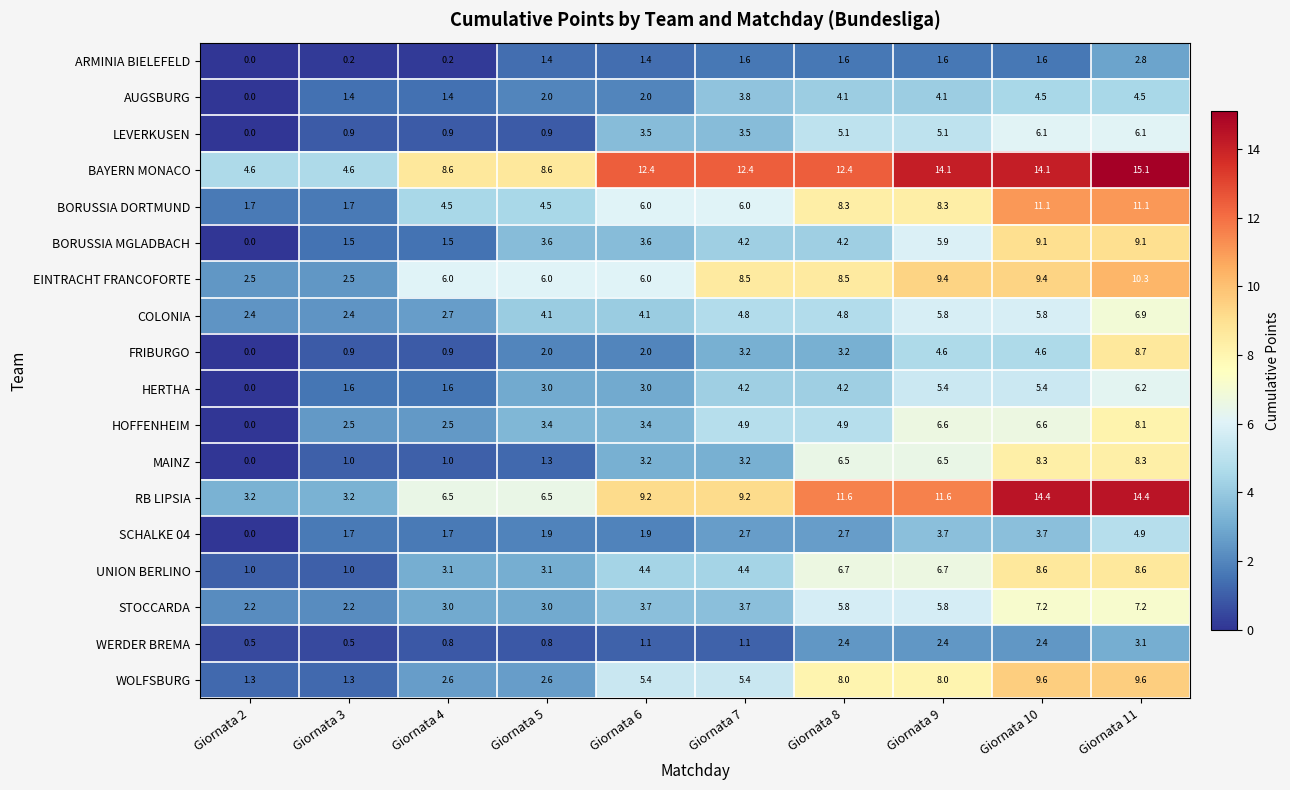

The value of AUGSBURG at Giornata 5 is 0.6. True or false?

False